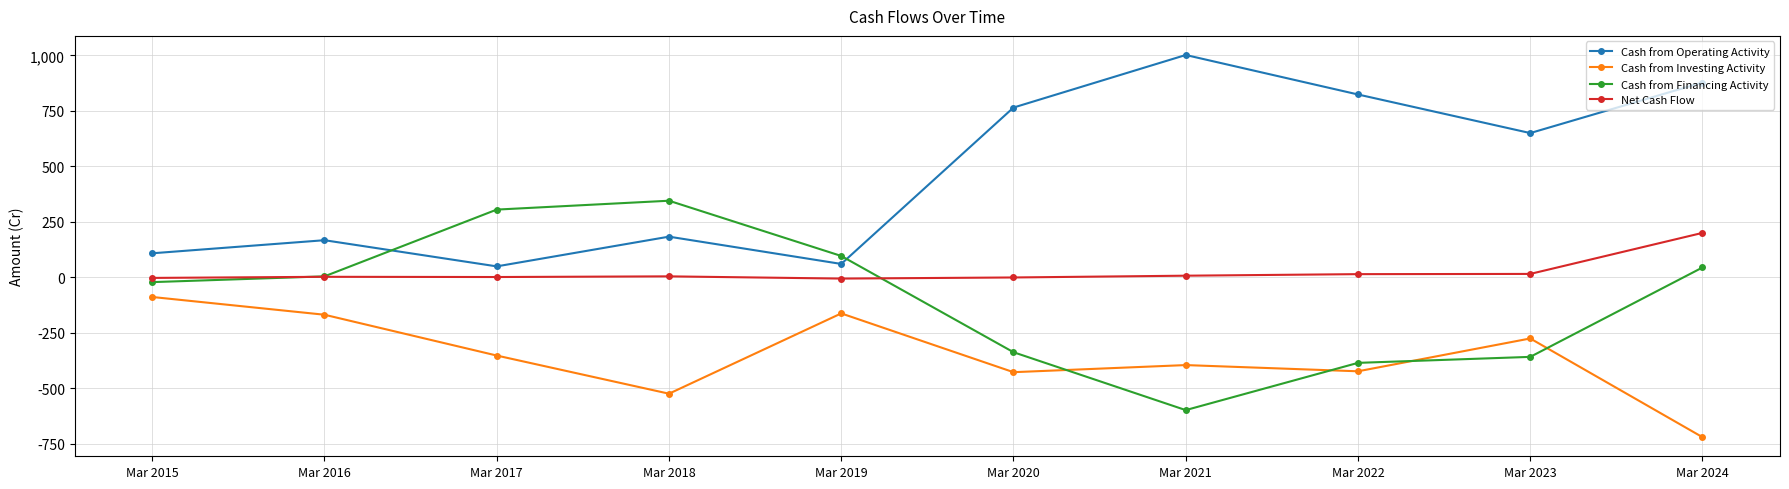

What is the difference between the Net Cash Flow values at Mar 2022 and Mar 2015?

17